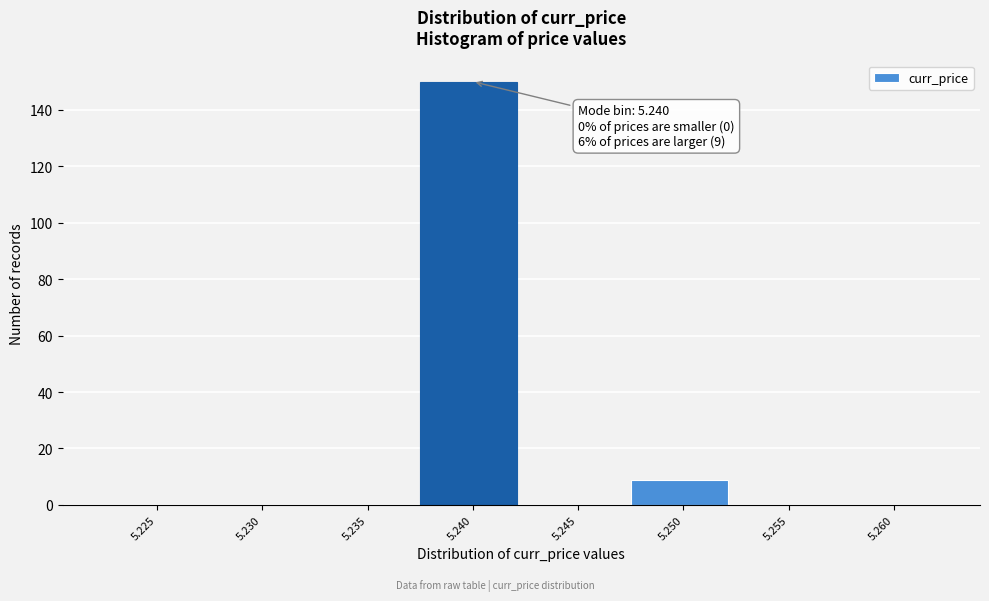

Reading right to left, list all the values displayed in this chart.

5.260=0	5.255=0	5.250=9	5.245=0	5.240=150	5.235=0	5.230=0	5.225=0